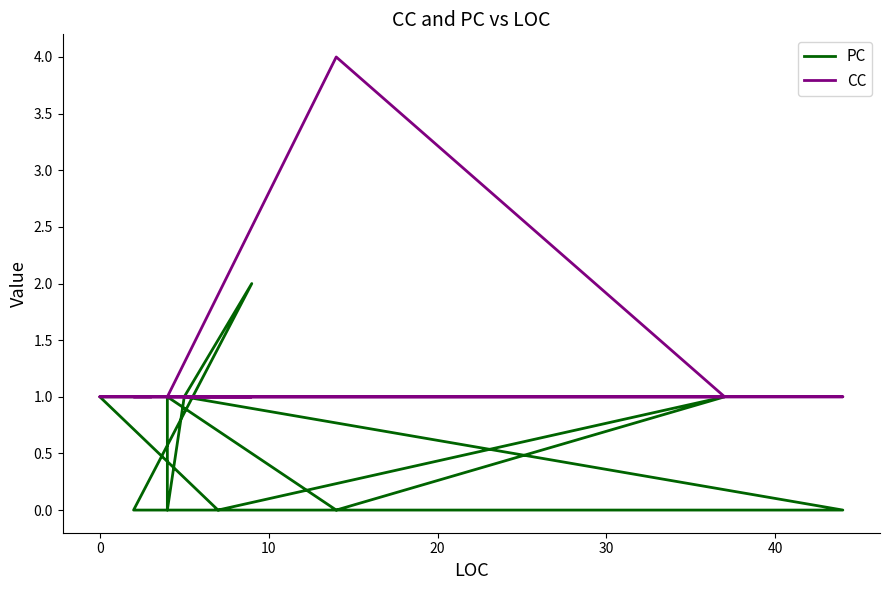

How many positive values does the PC series have?

8